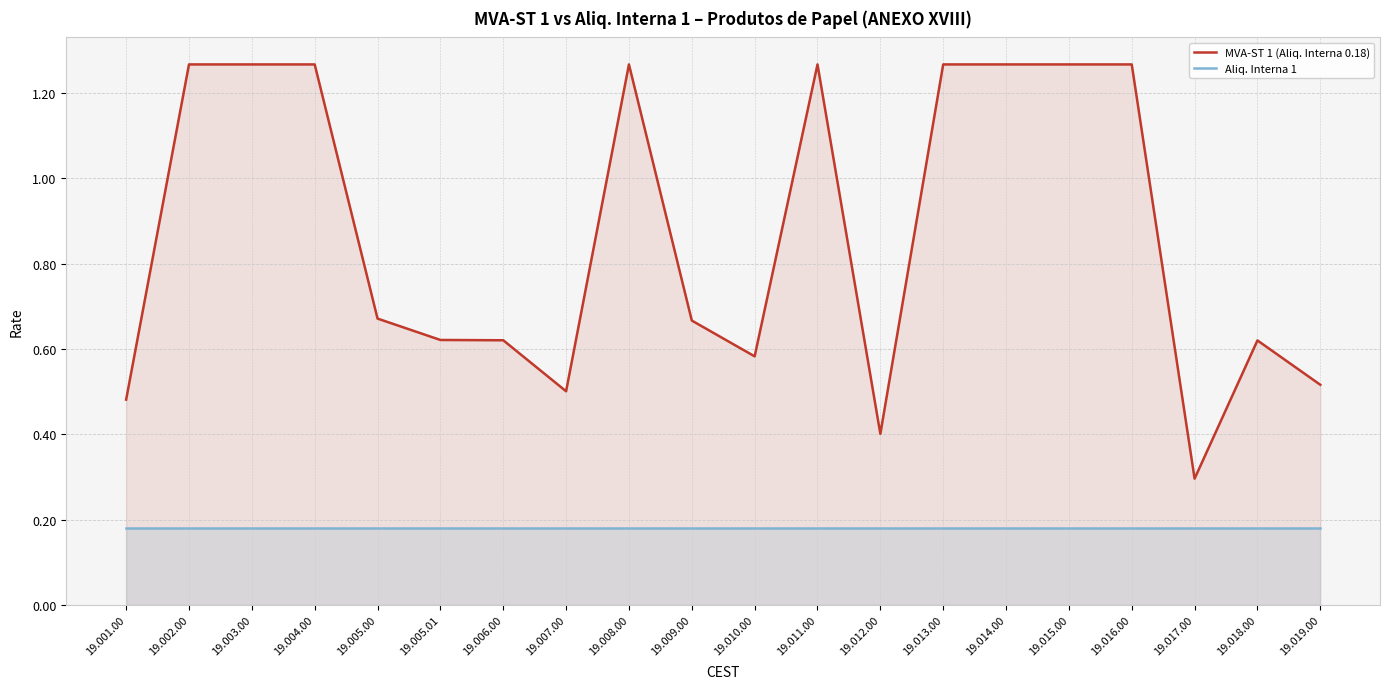

Which series has the largest range (max minus min)?

MVA-ST 1 (Aliq. Interna 0.18)